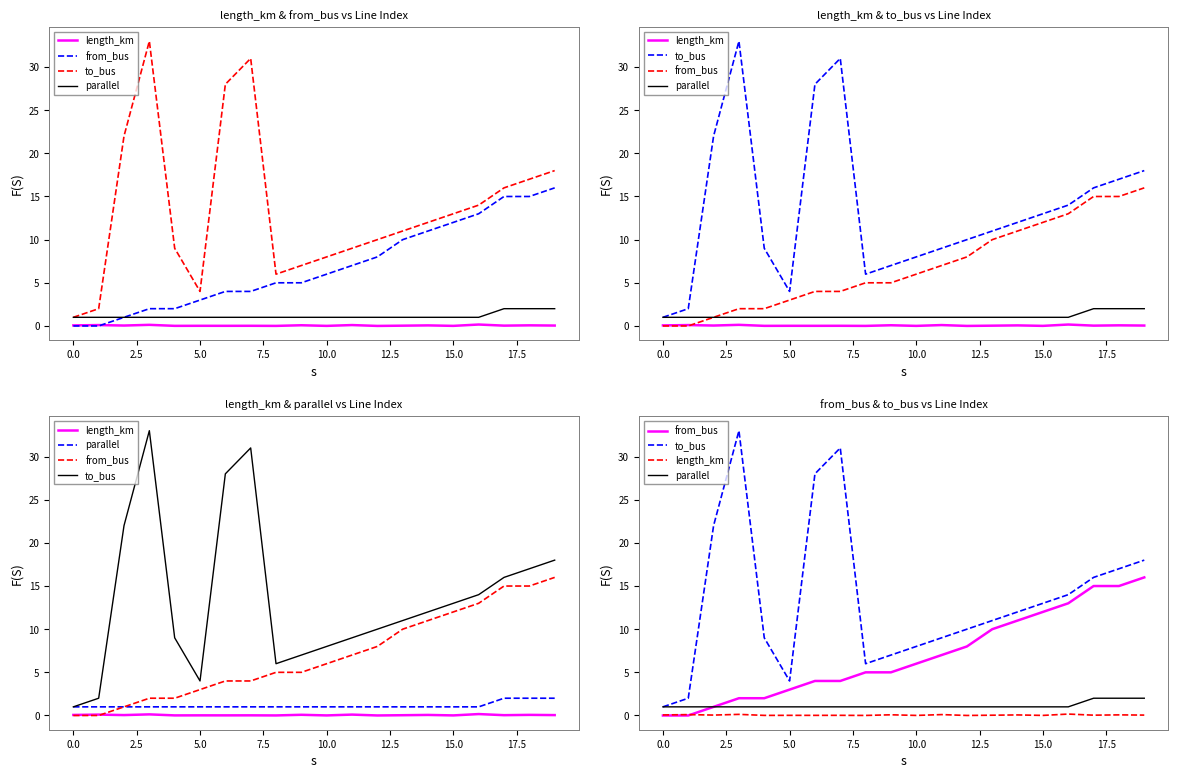

True or false: length_km has a value of 0.1 at 0.0.

False